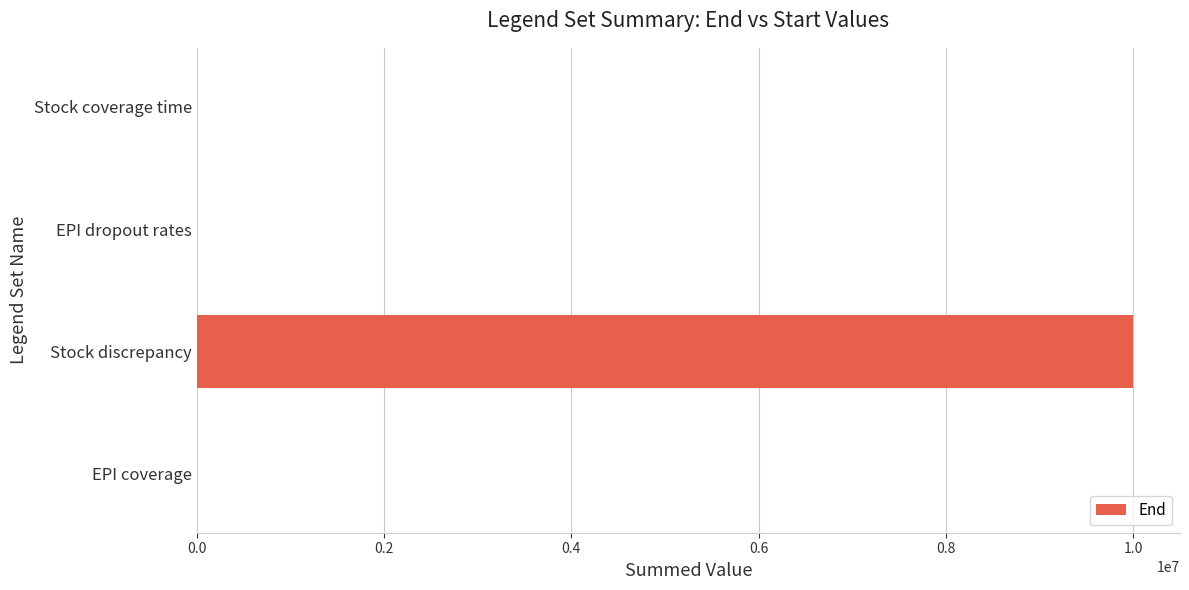

How many categories are shown in the chart?

4